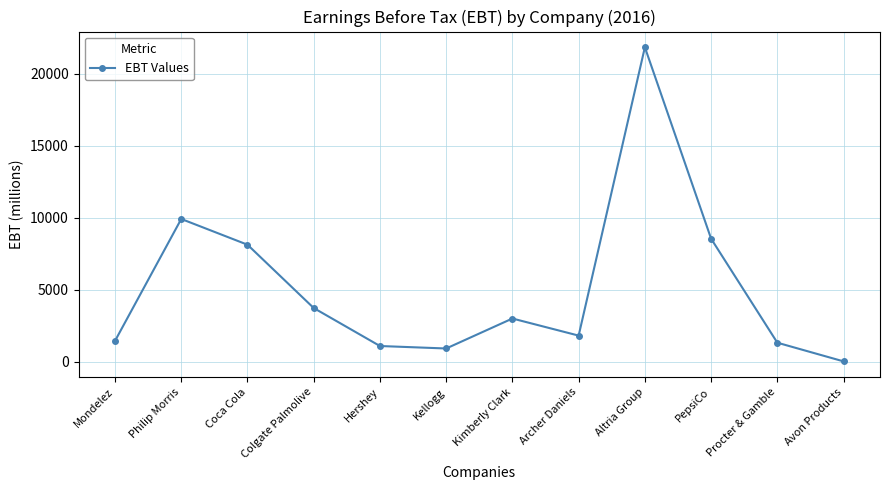

True or false: the data shows 8136 at Coca Cola.

True